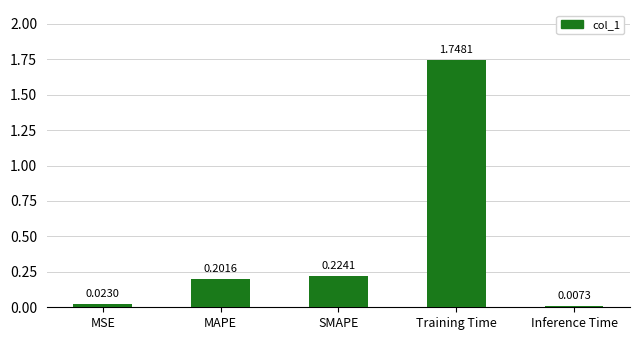

Are the bars grouped side by side (vs. stacked)?

No